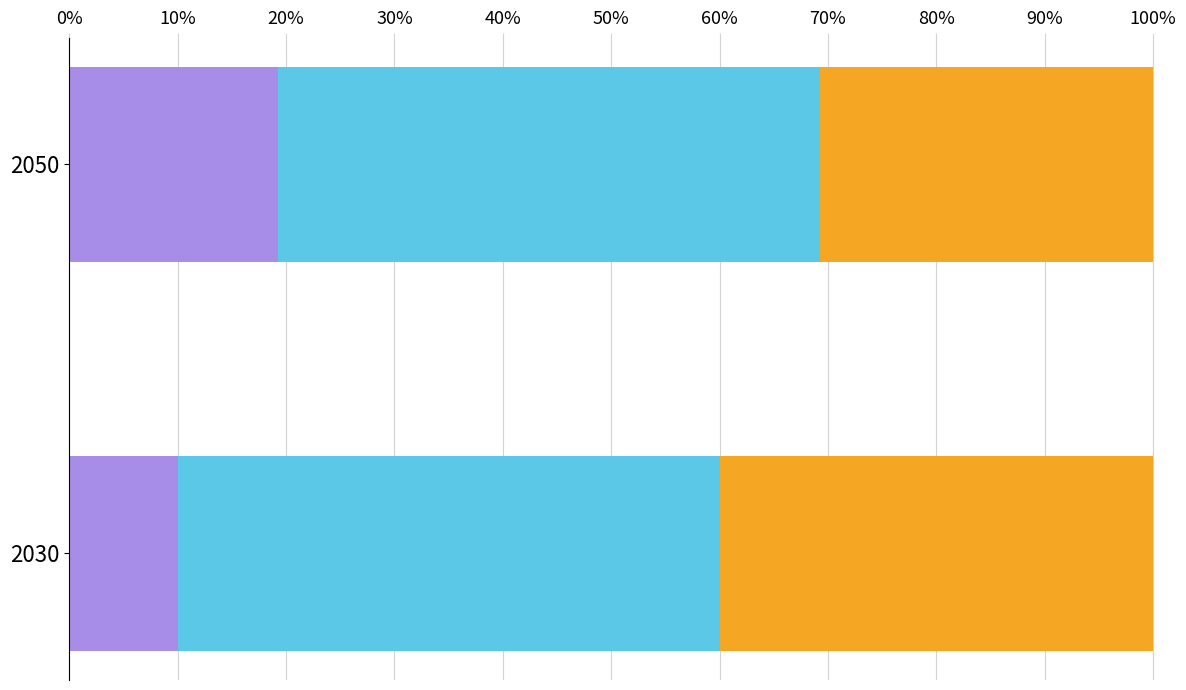

What is the total value across all series at 2030?

100.0